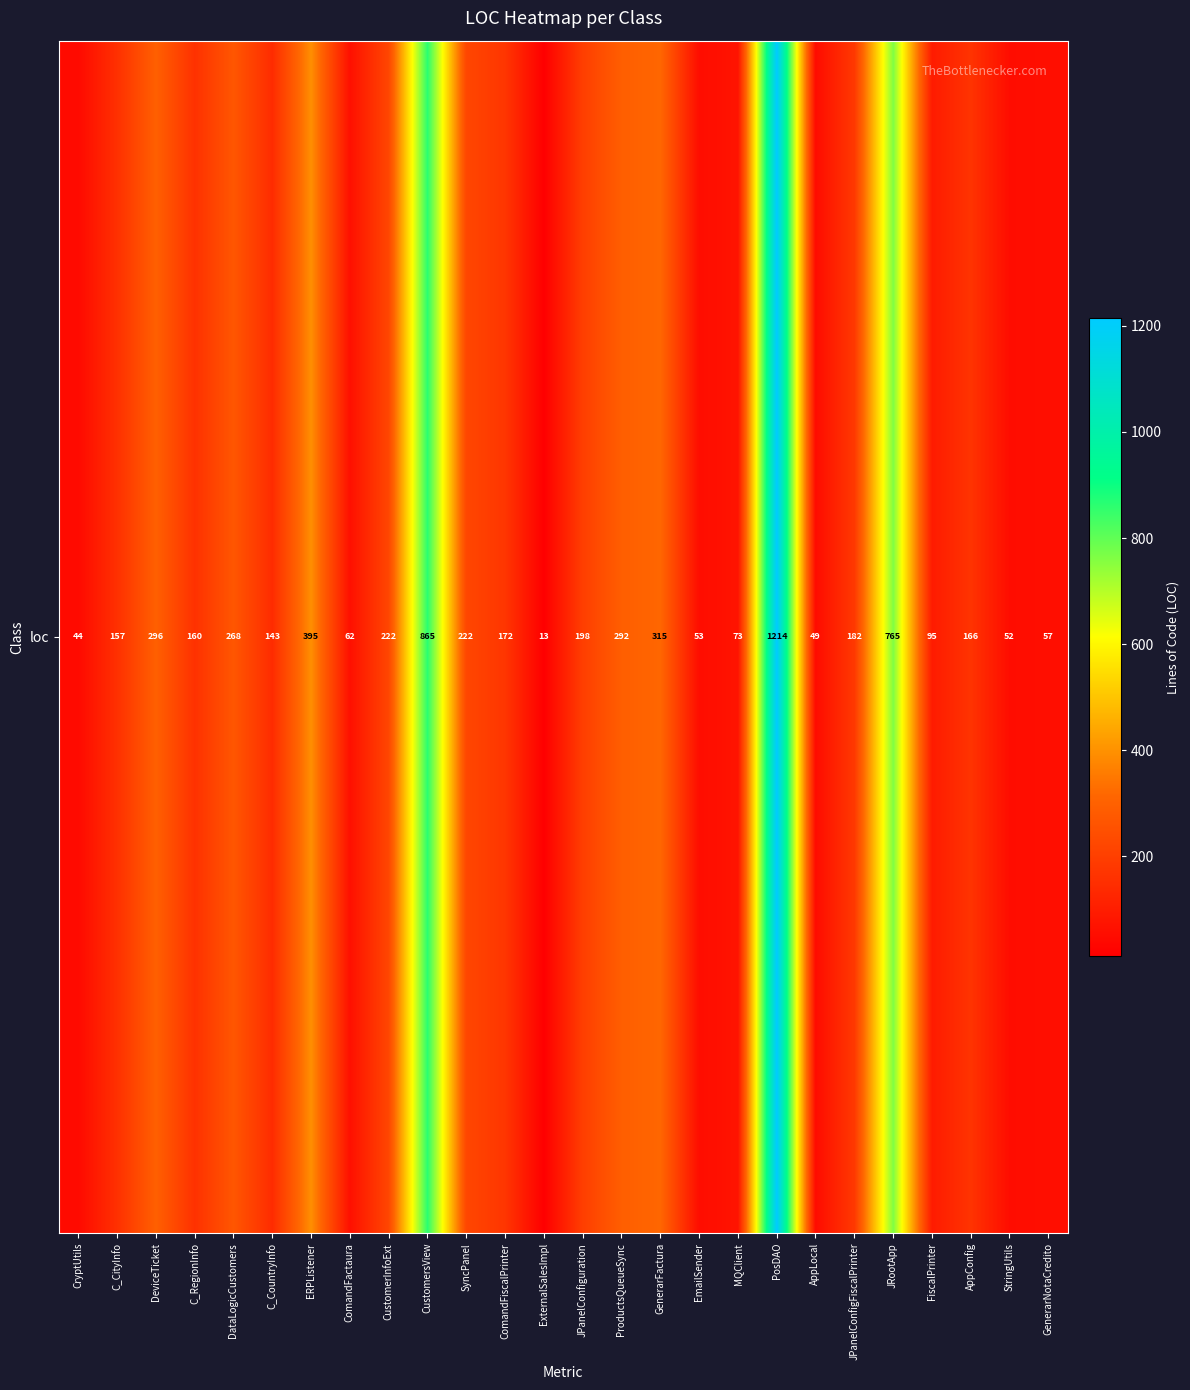

What is the change in value from C_CityInfo to JPanelConfigFiscalPrinter?

+25